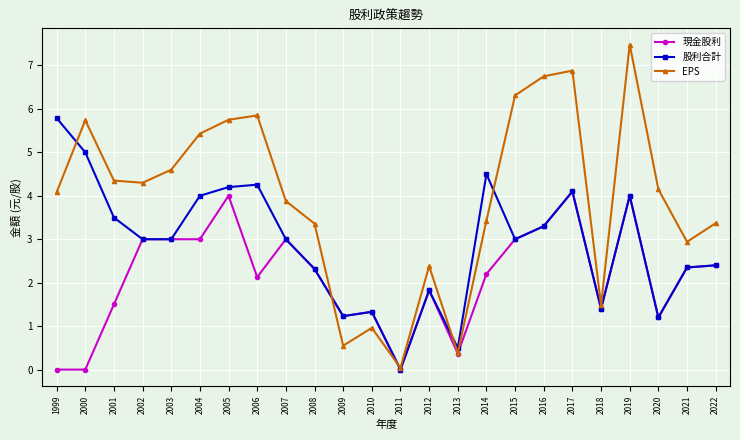

At which category is the sum across all series the highest?

2019